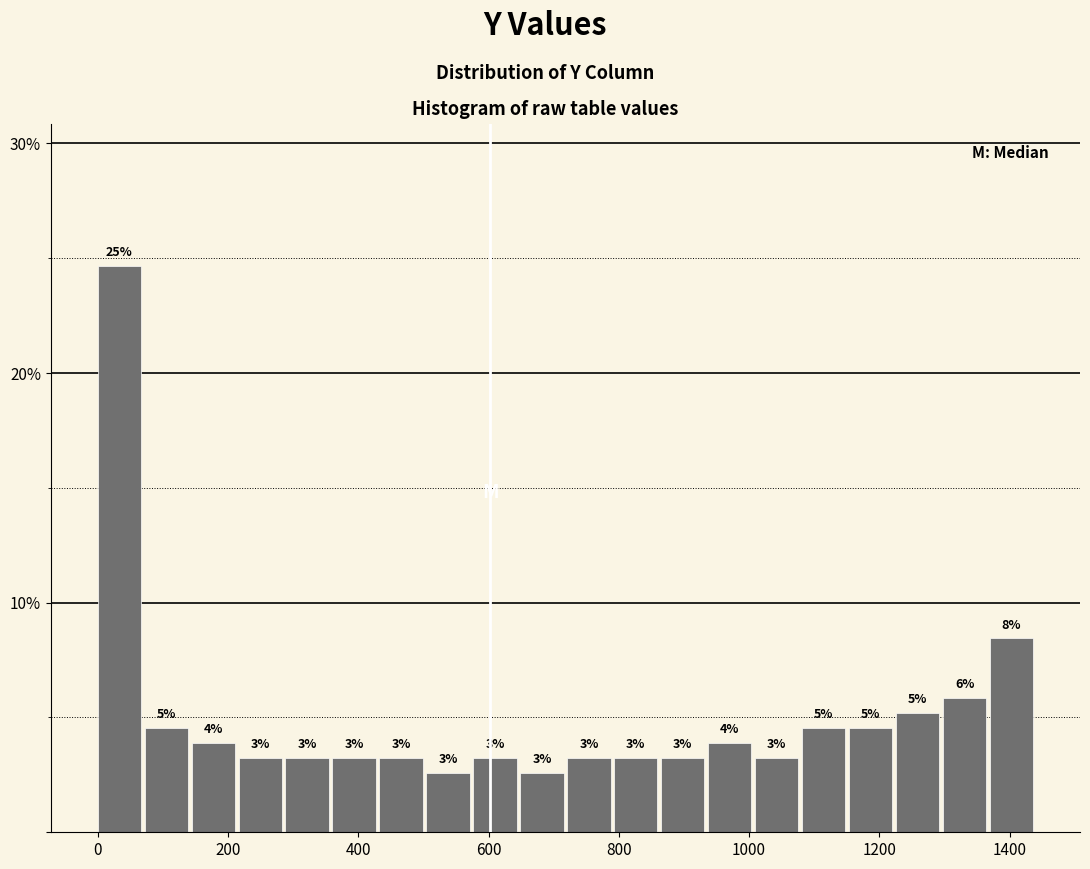

Read against the x-axis, roughly where is the centre of the tallest bar?

40